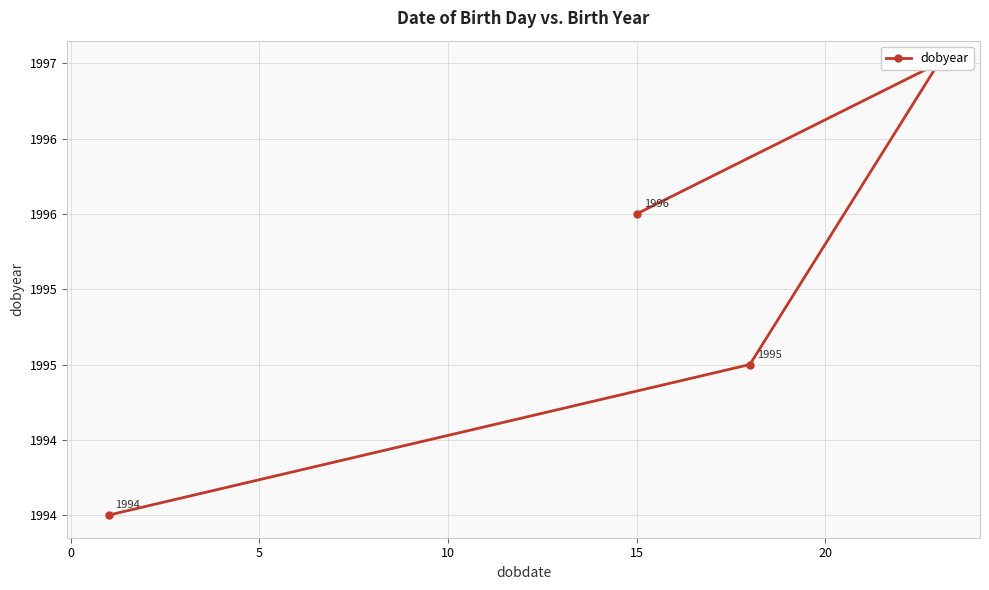

How many values are between 1995 and 1997?

3